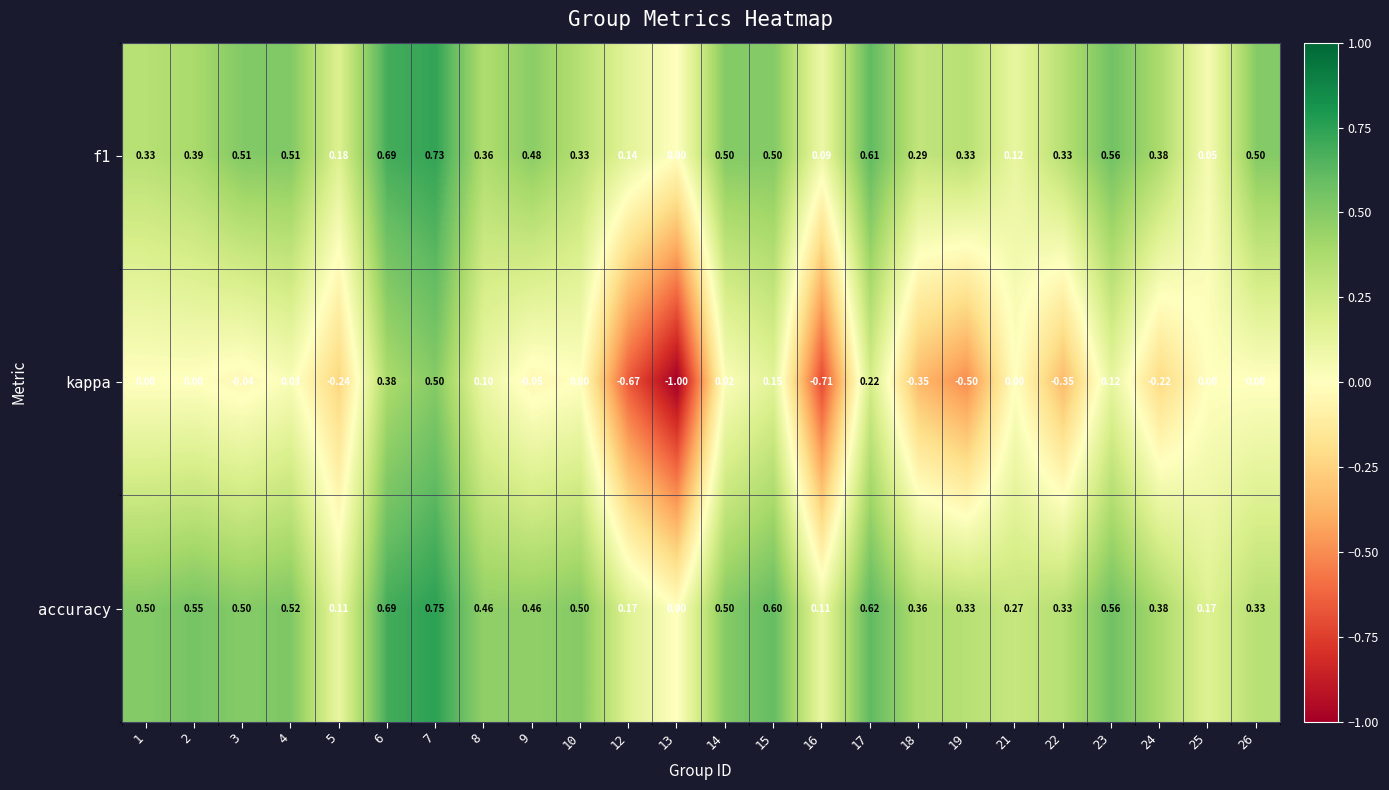

At 8, list the series in order from largest to smallest.

accuracy, f1, kappa